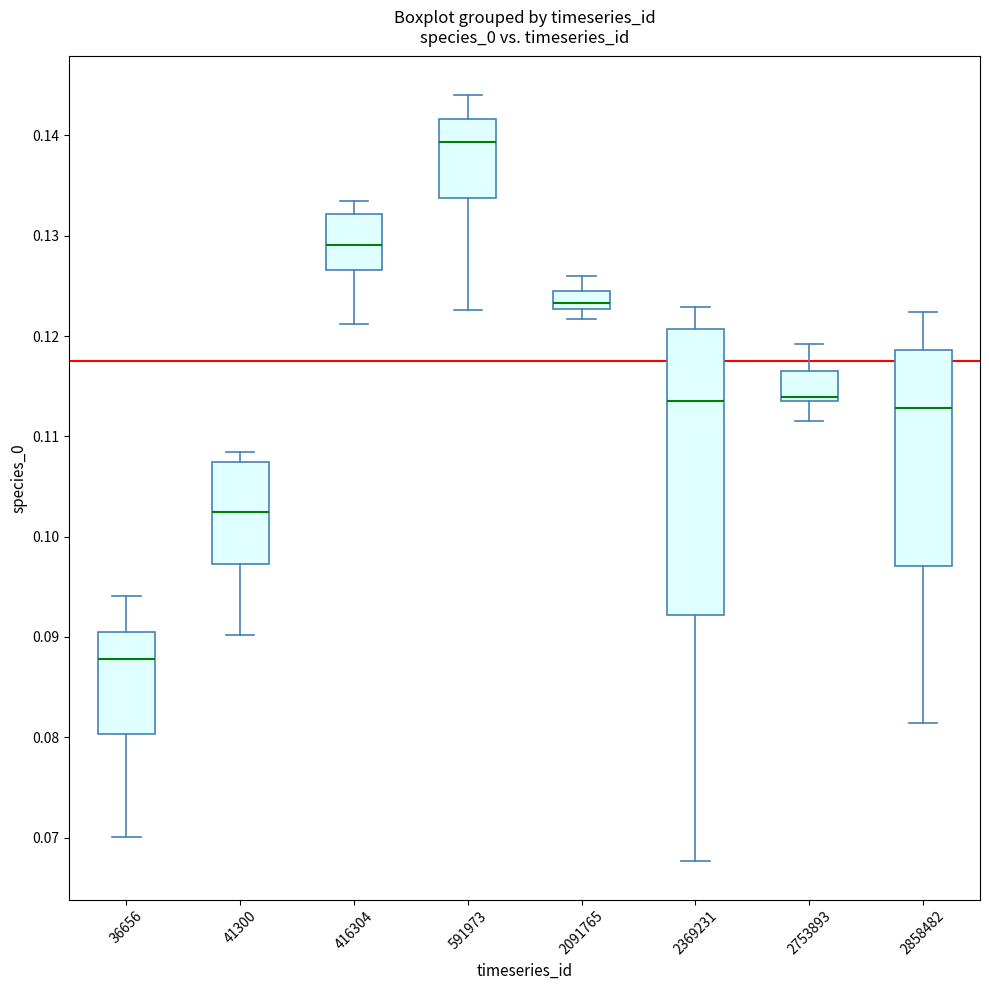

Reading left to right, read every box against the y-axis: the position of its median line, the range the box covers, and the ends of its whiskers. The values are not printed on the chart, so give them approximately, as read against the axis.

36656: median 0.088, box 0.080 to 0.090, whiskers 0.070 to 0.094
41300: median 0.102, box 0.097 to 0.107, whiskers 0.090 to 0.108
416304: median 0.129, box 0.127 to 0.132, whiskers 0.121 to 0.133
591973: median 0.139, box 0.134 to 0.142, whiskers 0.123 to 0.144
2091765: median 0.123 (inside the box), box 0.123 to 0.124, whiskers 0.122 to 0.126
2369231: median 0.114, box 0.092 to 0.121, whiskers 0.068 to 0.123
2753893: median 0.114, box 0.113 to 0.116, whiskers 0.112 to 0.119
2858482: median 0.113, box 0.097 to 0.119, whiskers 0.081 to 0.122